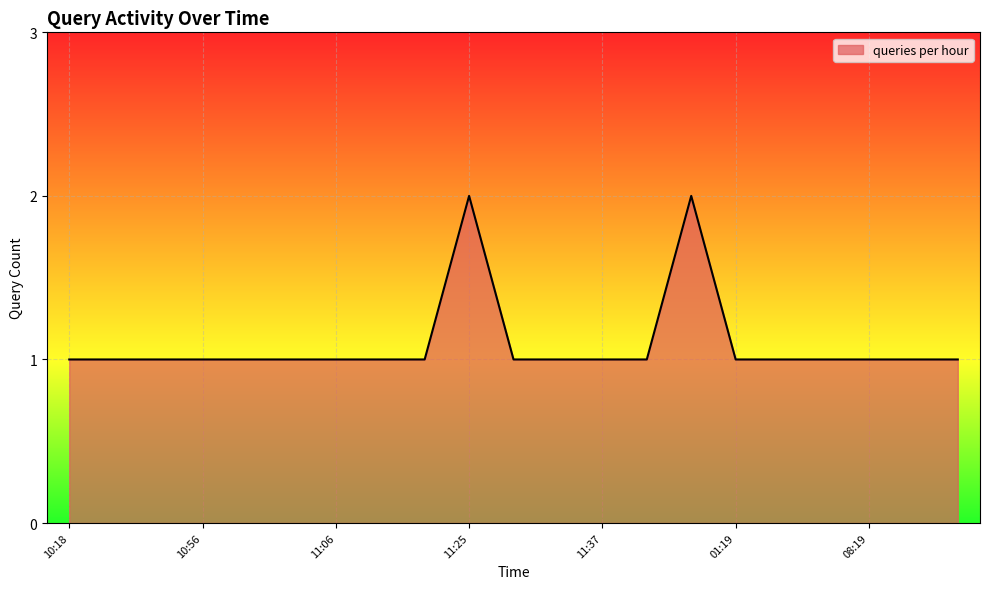

Does the chart display data point markers on the line(s)?

No